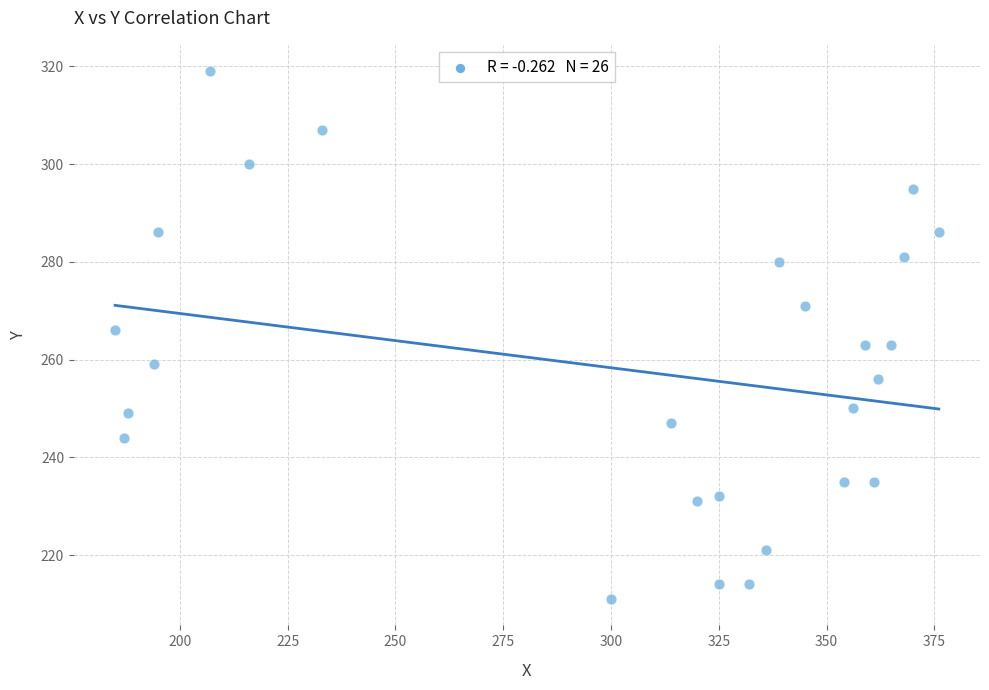

What is the range of X values (max minus min)?

191